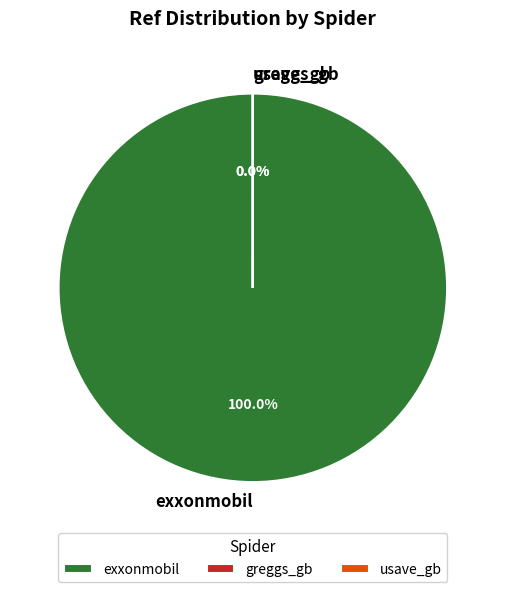

True or false: greggs_gb accounts for 0% of the total.

True